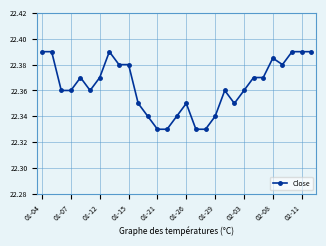

What is the sum of all values?

648.5